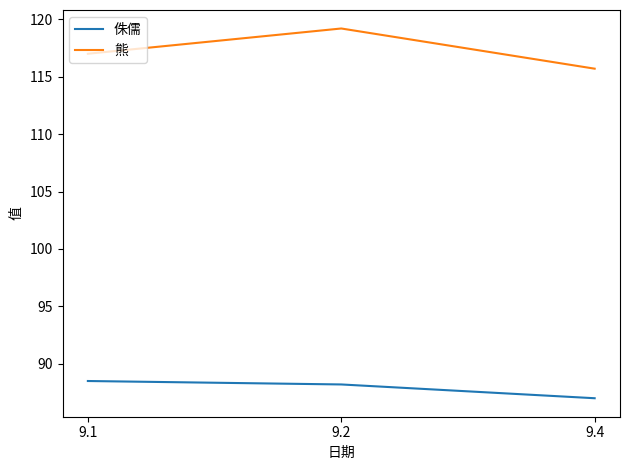

Where does the 侏儒 series first go above 88?

9.1